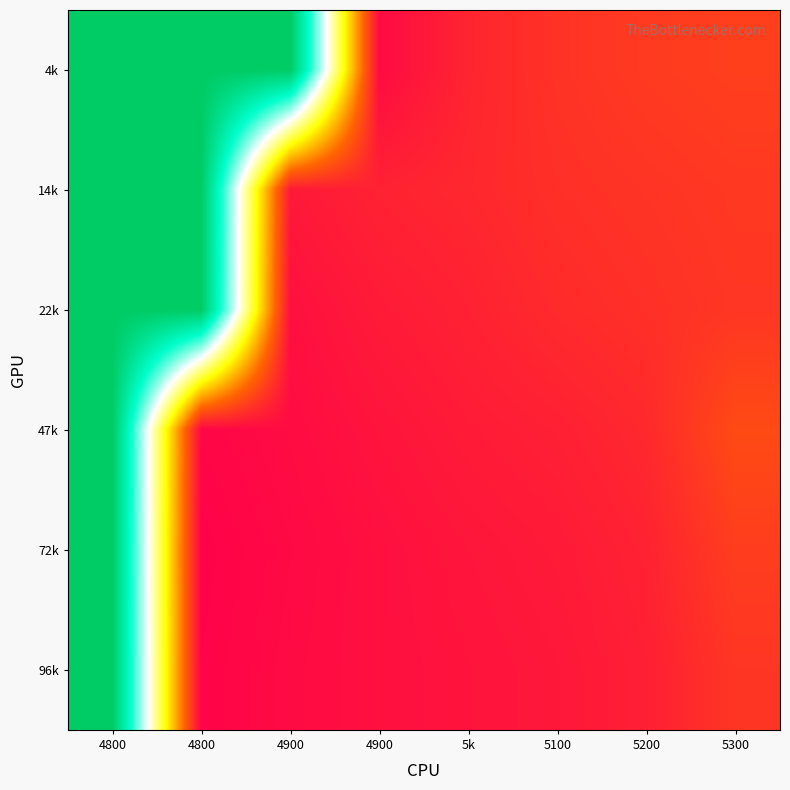

What is the spread (max minus min) of values at 4900?

0.9